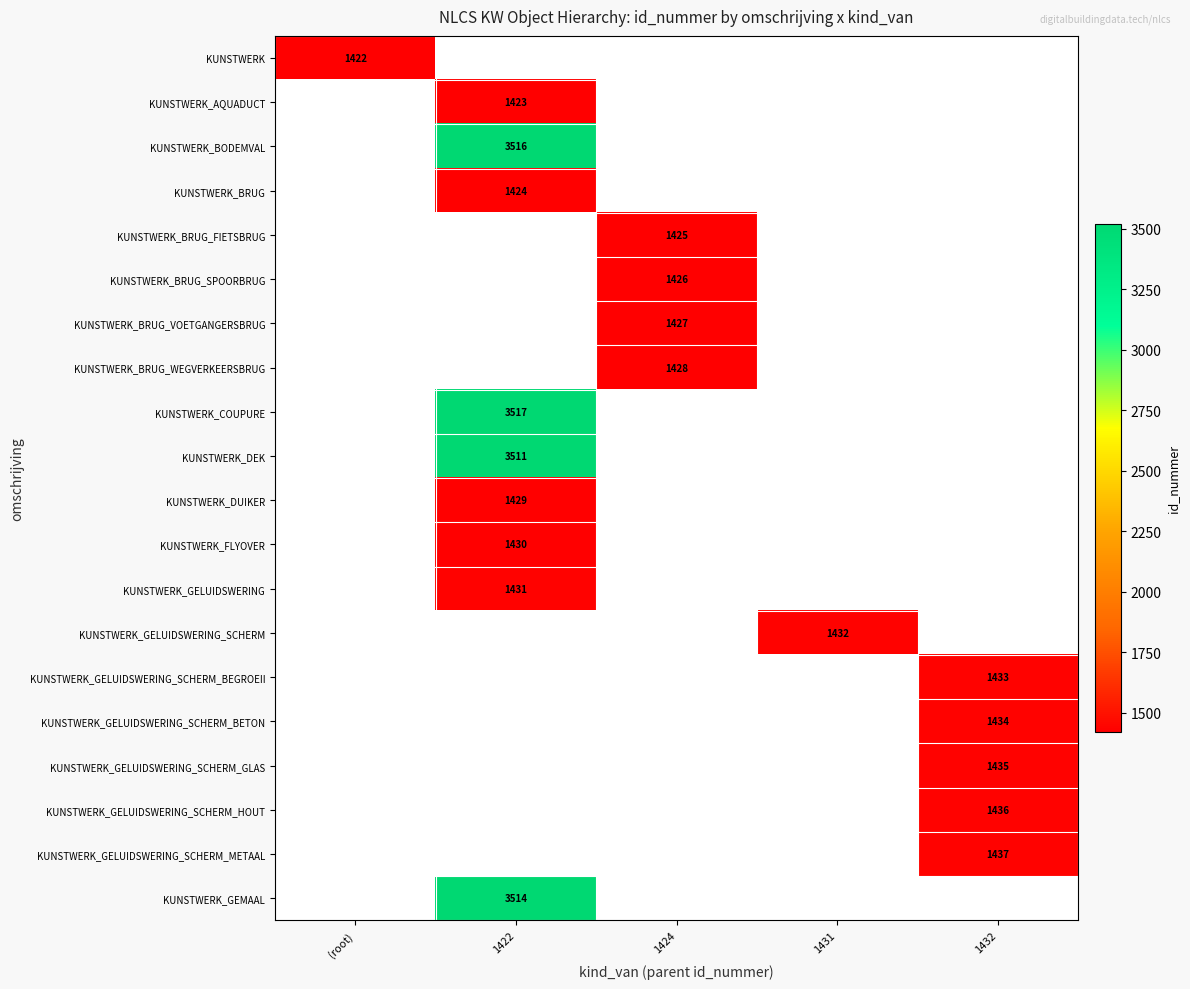

At how many categories does at least one series exceed 1881?

1